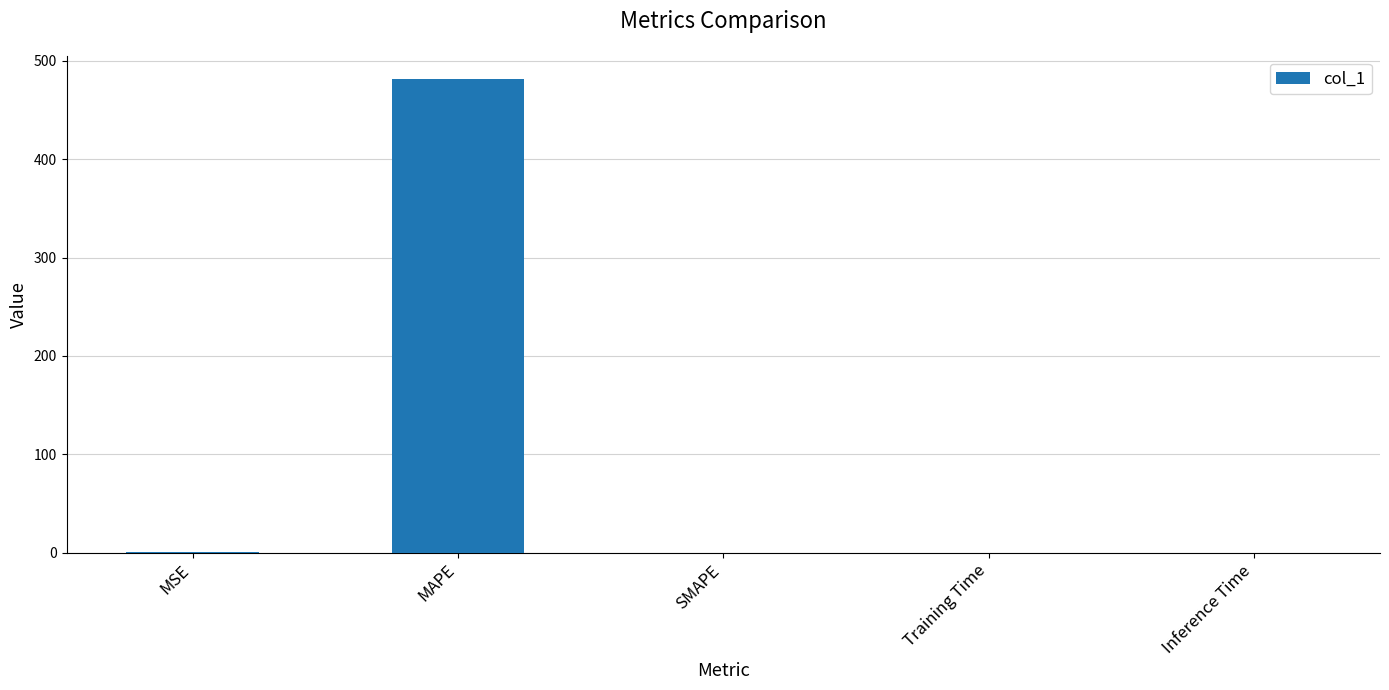

Is it true that the value at Inference Time is 0.0?

True